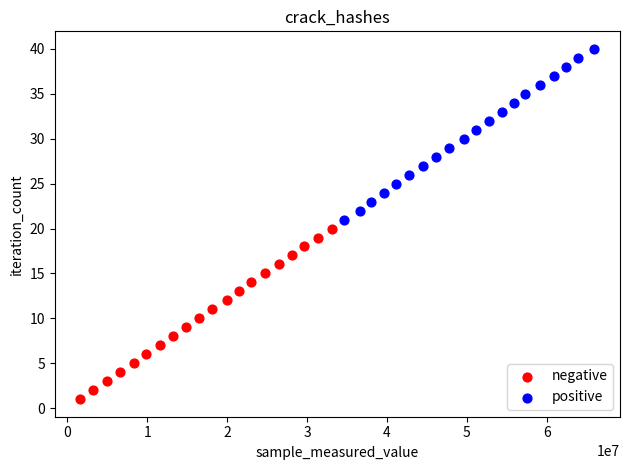

Which series reaches the maximum Y coordinate?

positive